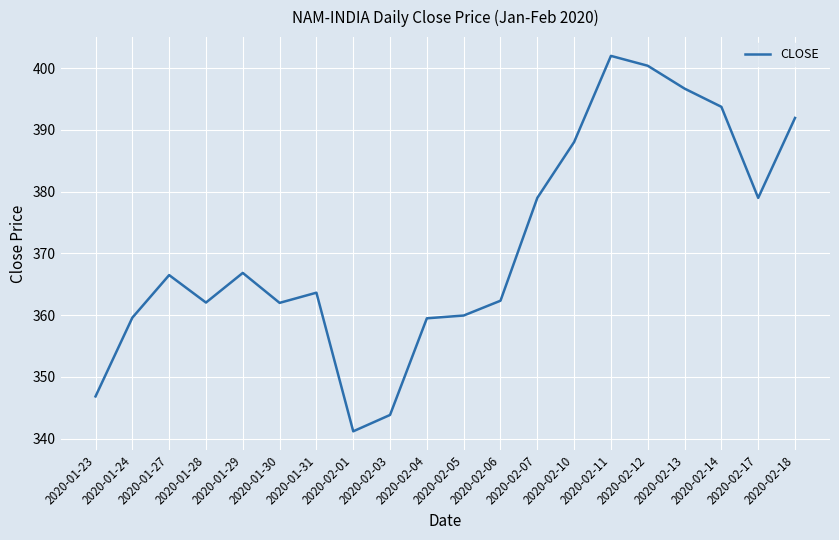

What is the maximum value shown in the chart?

402.0